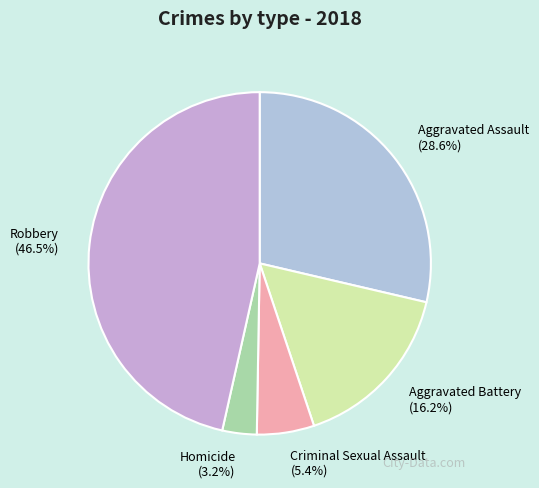

True or false: Criminal Sexual Assault accounts for 5% of the total.

True